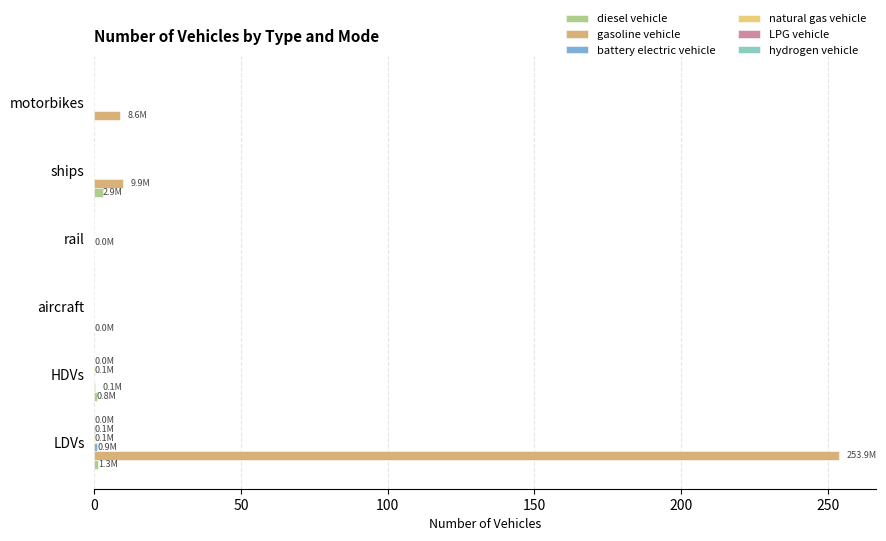

Count the number of data series in this chart.

6